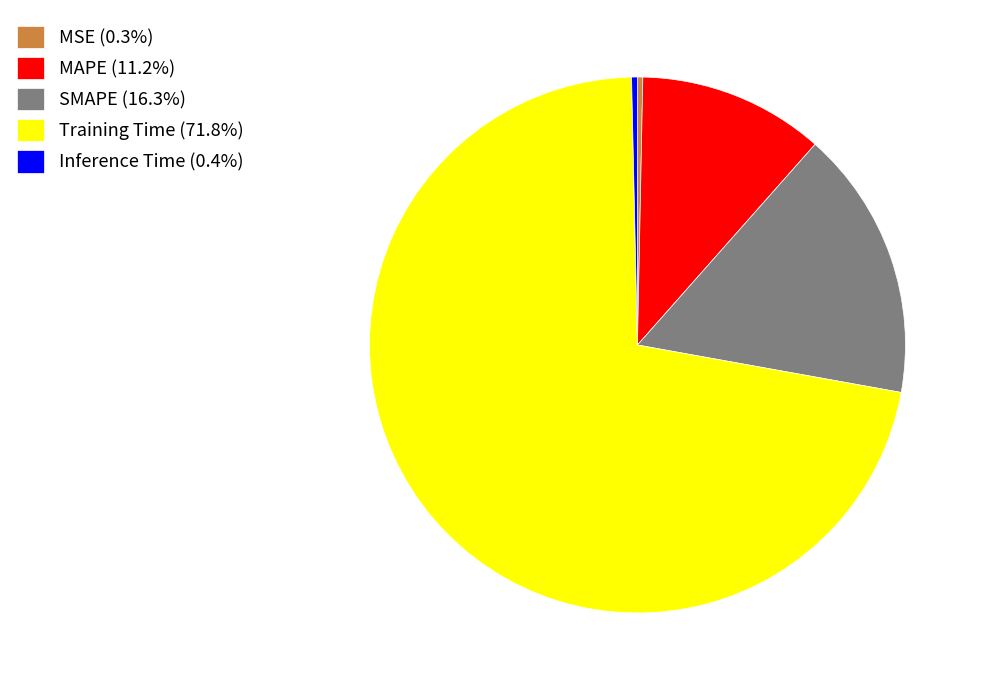

Is MAPE (11.2%) the majority of the pie?

No